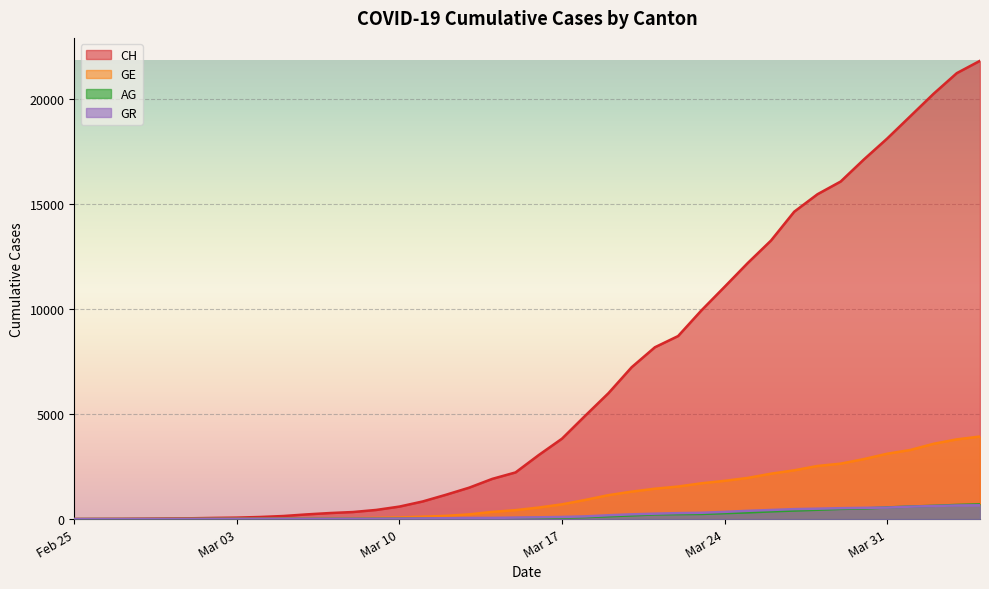

How many lines are shown in the chart?

4